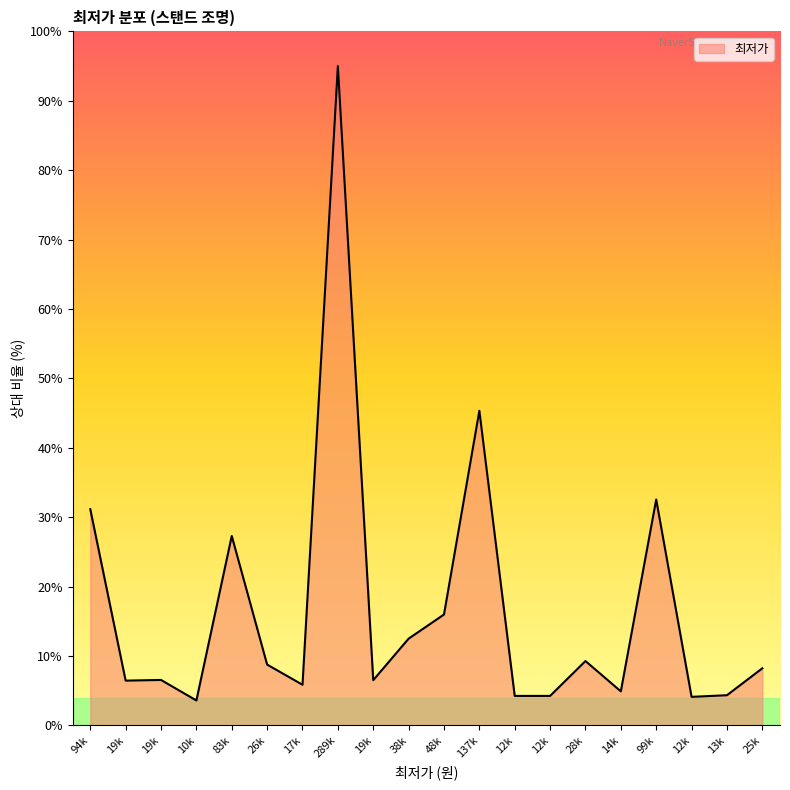

Is this an area chart (filled region under the line)?

Yes